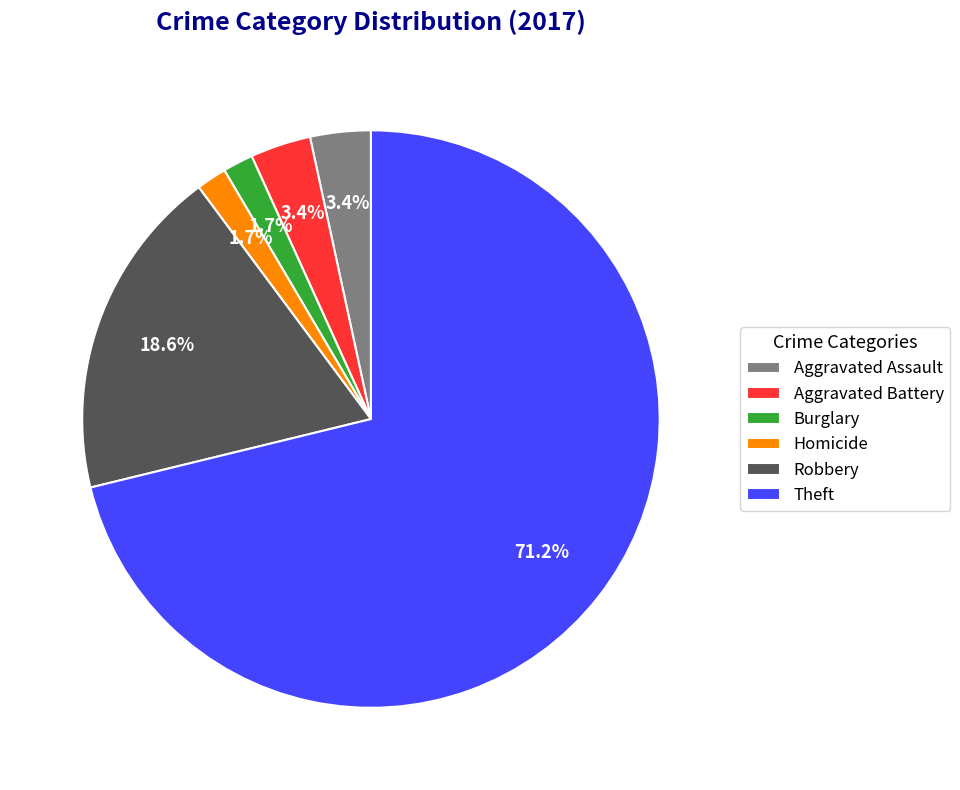

Do Aggravated Battery and Theft together represent more than half of the pie?

Yes